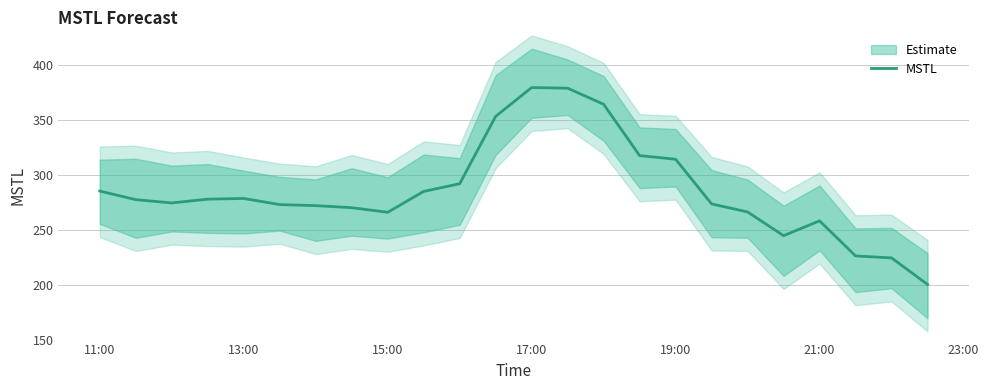

Reading left to right, extract all data points from this chart.

285.4	277.5	274.5	278.0	278.6	273.0	272.1	270.2	266.0	285.0	292.0	353.4	379.7	379.1	364.4	317.7	314.3	273.6	266.3	244.7	258.2	226.2	224.4	200.3